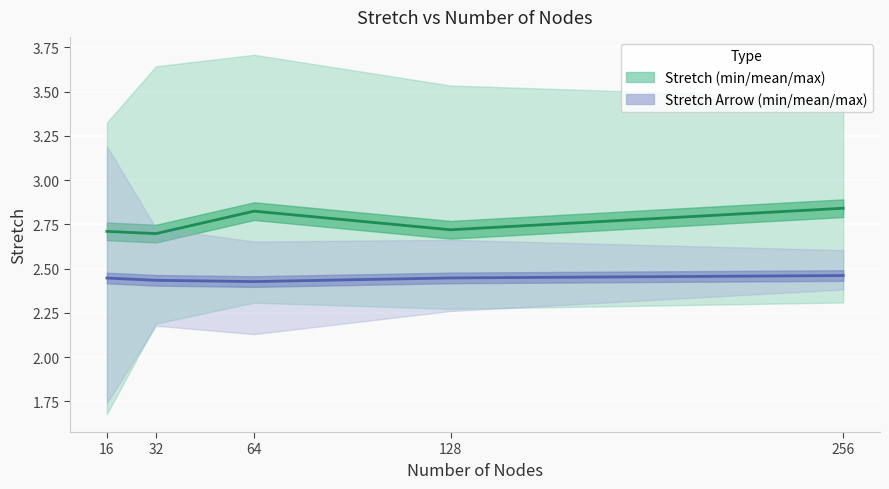

Reading right to left, list all the values displayed in this chart.

mean_stretch: 256=2.8	128=2.7	64=2.8	32=2.7	16=2.7
mean_stretch_arrow: 256=2.5	128=2.4	64=2.4	32=2.4	16=2.4